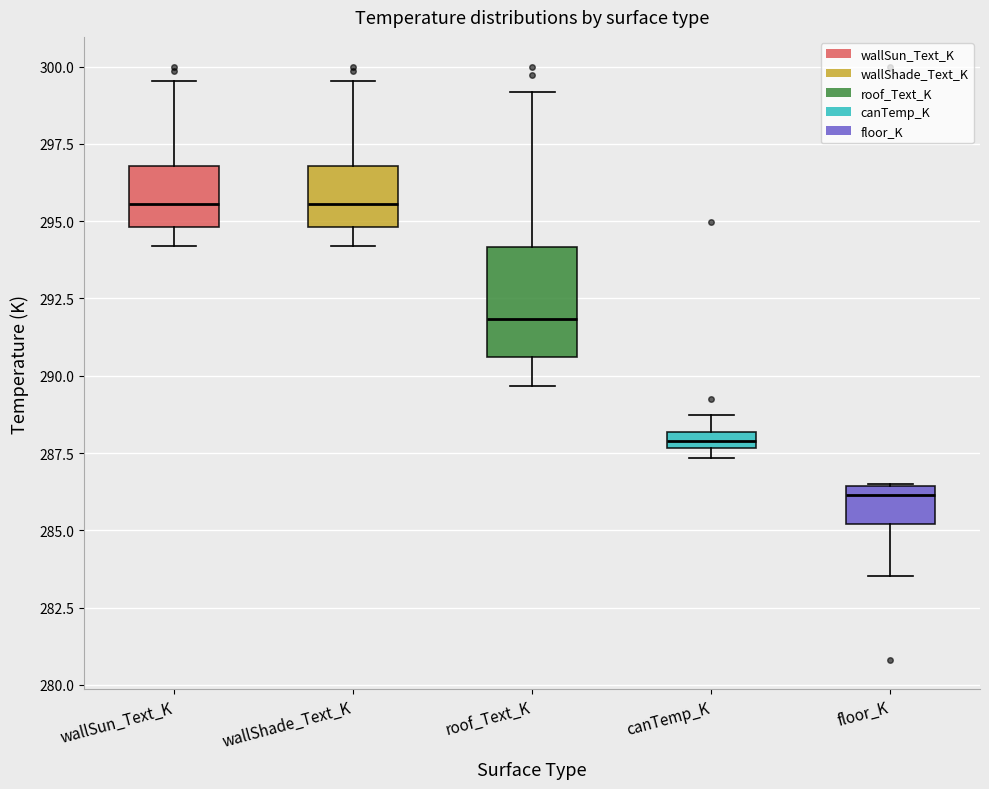

Where is the lower edge of the box for canTemp_K on the y-axis? The values are not printed on the chart, so give them approximately, as read against the axis.

287.5